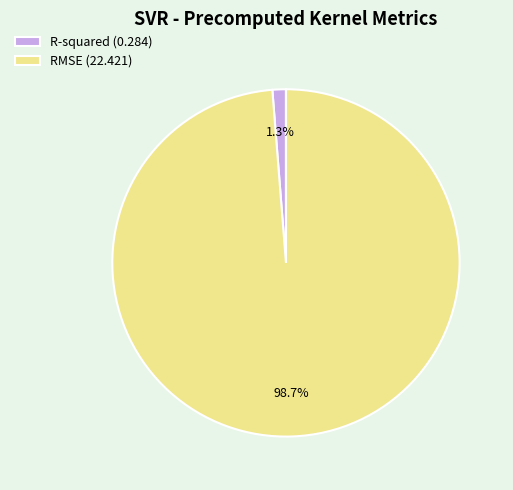

Rank the categories by value from lowest to highest.

R-squared, RMSE